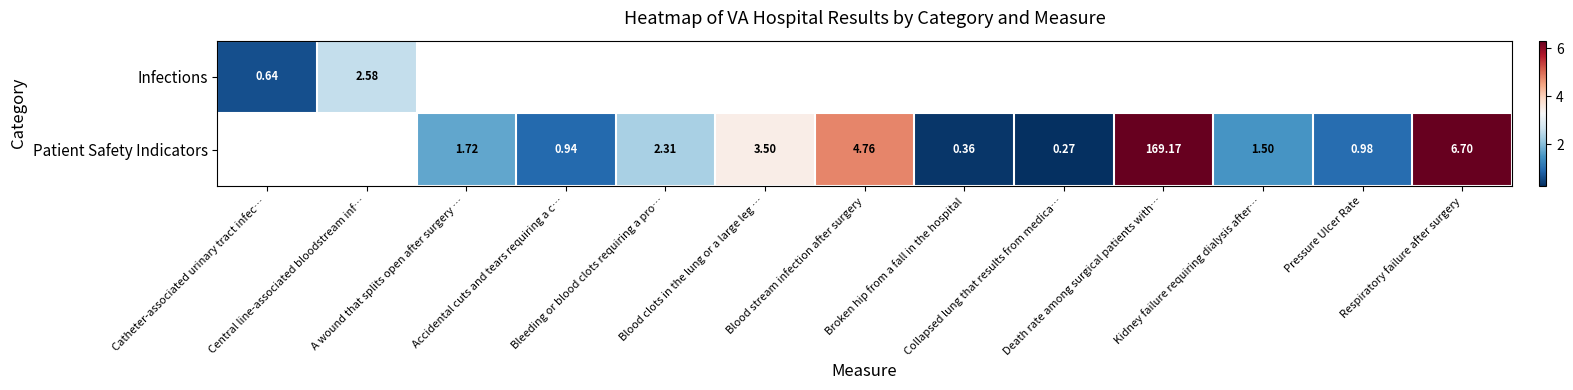

At how many categories does at least one series exceed 42?

1